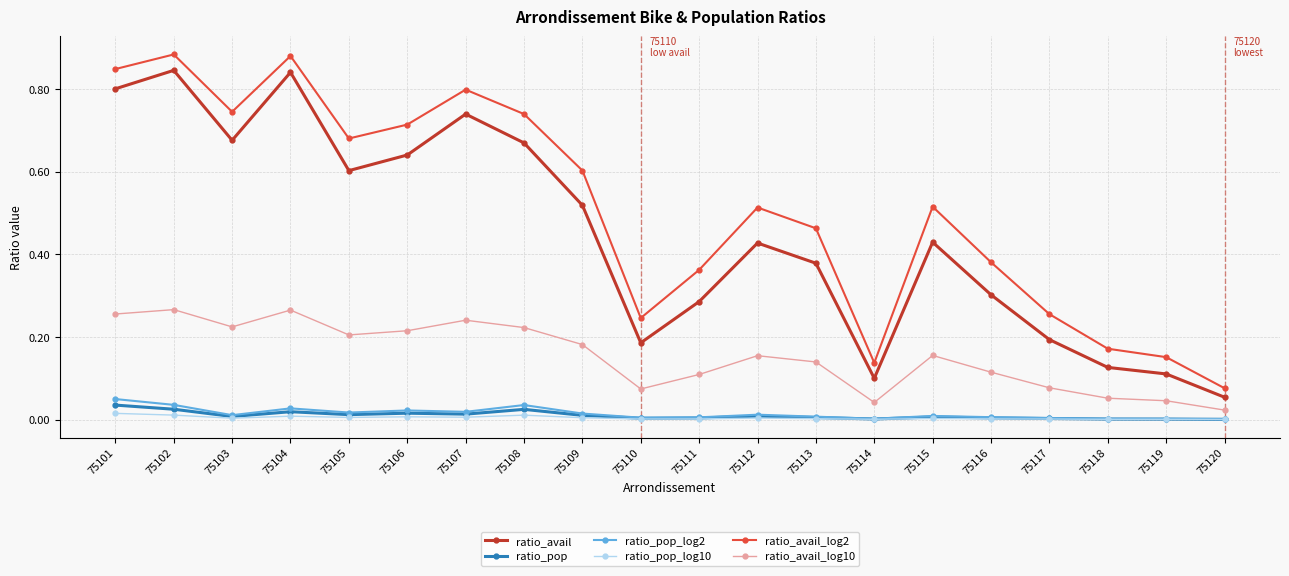

True or false: ratio_pop has a value of 0.0 at 75101.

True